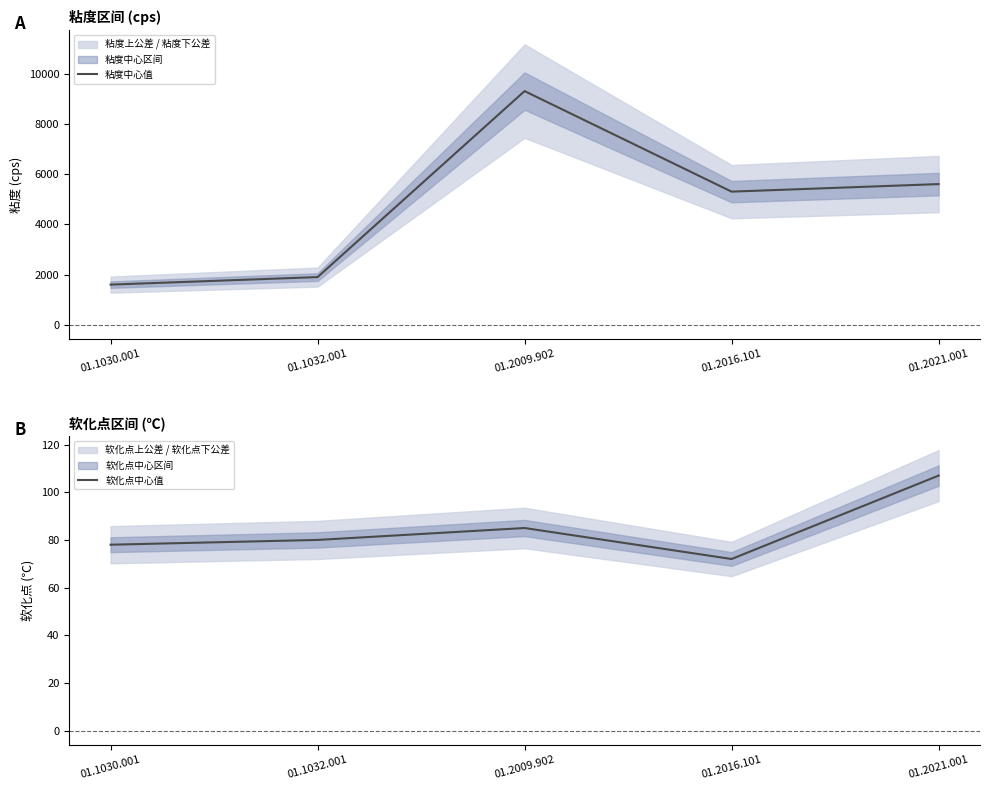

What is the minimum value for 粘度中心值?

1600